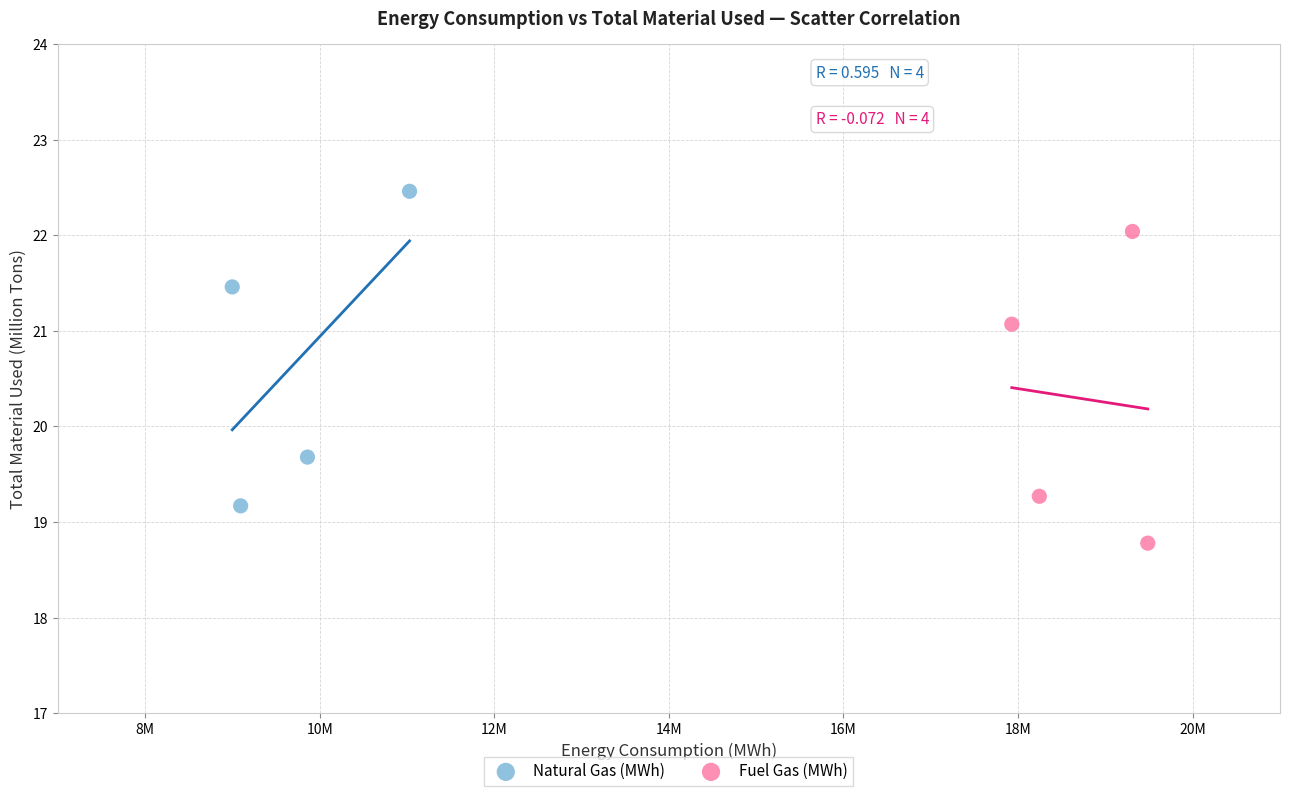

Which series has the widest spread of Y values?

Natural Gas (MWh)